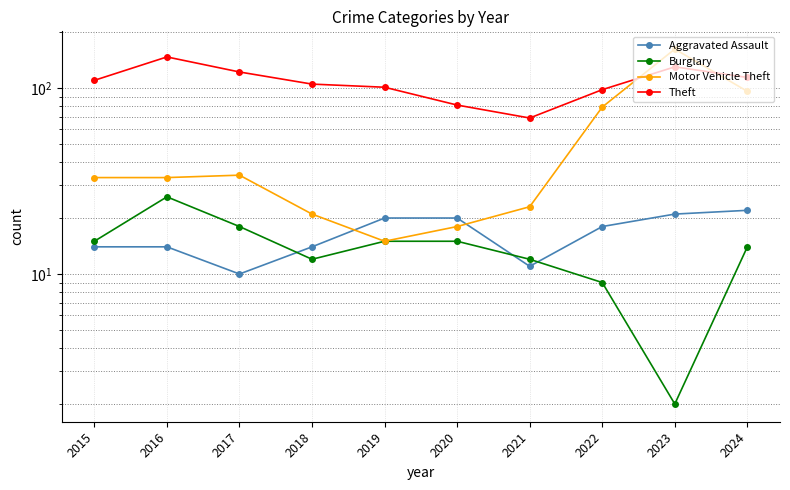

Reading left to right, list all the values displayed in this chart.

Aggravated Assault: 14	14	10	14	20	20	11	18	21	22
Burglary: 15	26	18	12	15	15	12	9	2	14
Motor Vehicle Theft: 33	33	34	21	15	18	23	79	162	96
Theft: 110	147	122	105	101	81	69	98	130	114